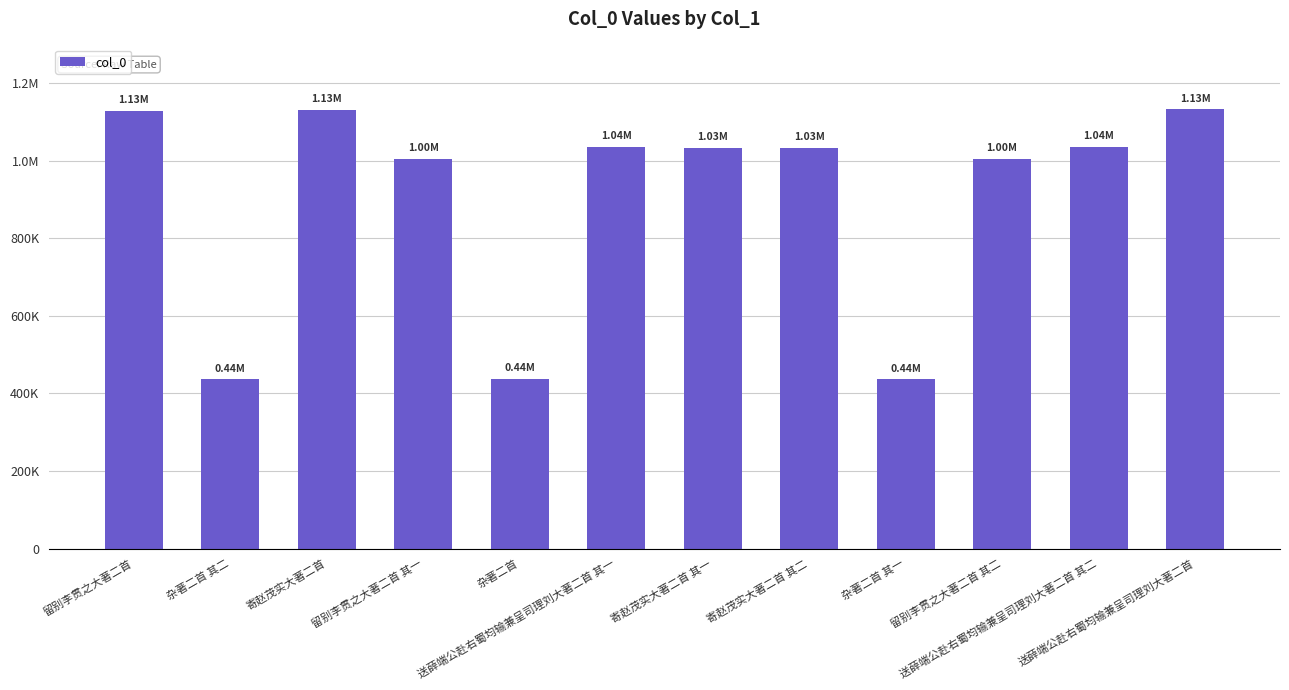

List the labels in order of value, smallest first.

杂著二首 其一, 杂著二首 其二, 杂著二首, 留别李贯之大著二首 其二, 留别李贯之大著二首 其一, 寄赵茂实大著二首 其二, 寄赵茂实大著二首 其一, 送薛端公赴右蜀均输兼呈司理刘大著二首 其二, 送薛端公赴右蜀均输兼呈司理刘大著二首 其一, 留别李贯之大著二首, 寄赵茂实大著二首, 送薛端公赴右蜀均输兼呈司理刘大著二首